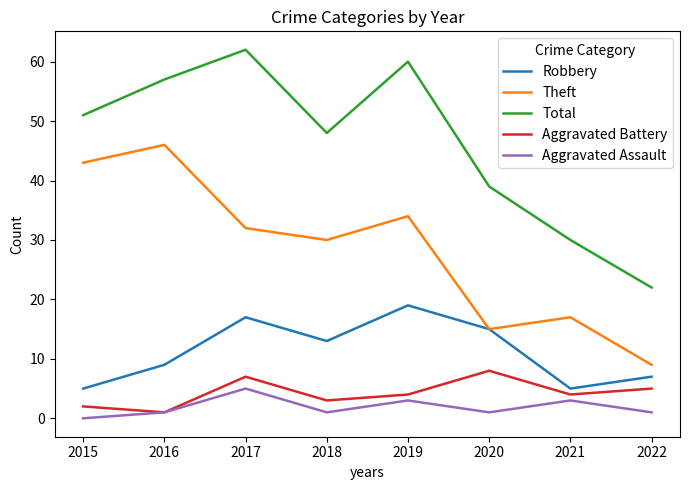

What is the difference between the highest and lowest values at 2016?

56